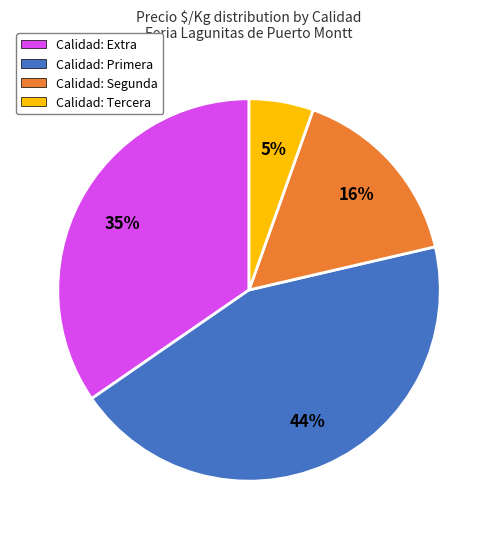

Do Calidad: Tercera and Calidad: Extra together represent more than half of the pie?

No